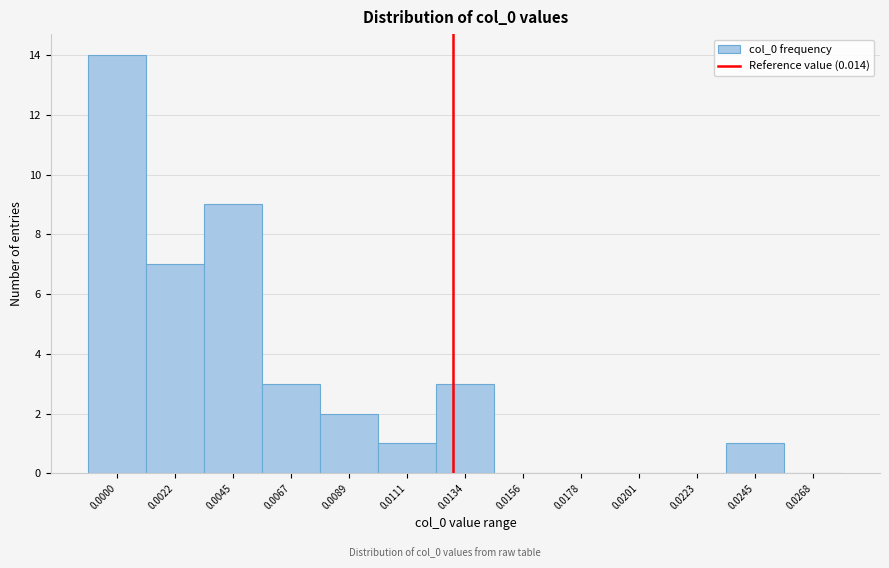

Reading left to right, extract all data points from this chart.

0.0000=14	0.0022=7	0.0045=9	0.0067=3	0.0089=2	0.0111=1	0.0134=3	0.0156=0	0.0178=0	0.0201=0	0.0223=0	0.0245=1	0.0268=0